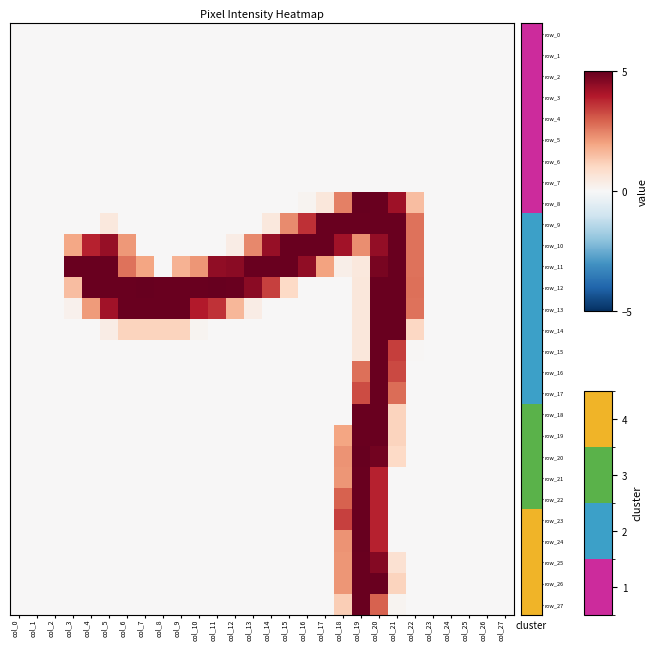

Which has a higher value, col_22 or col_4?

col_22